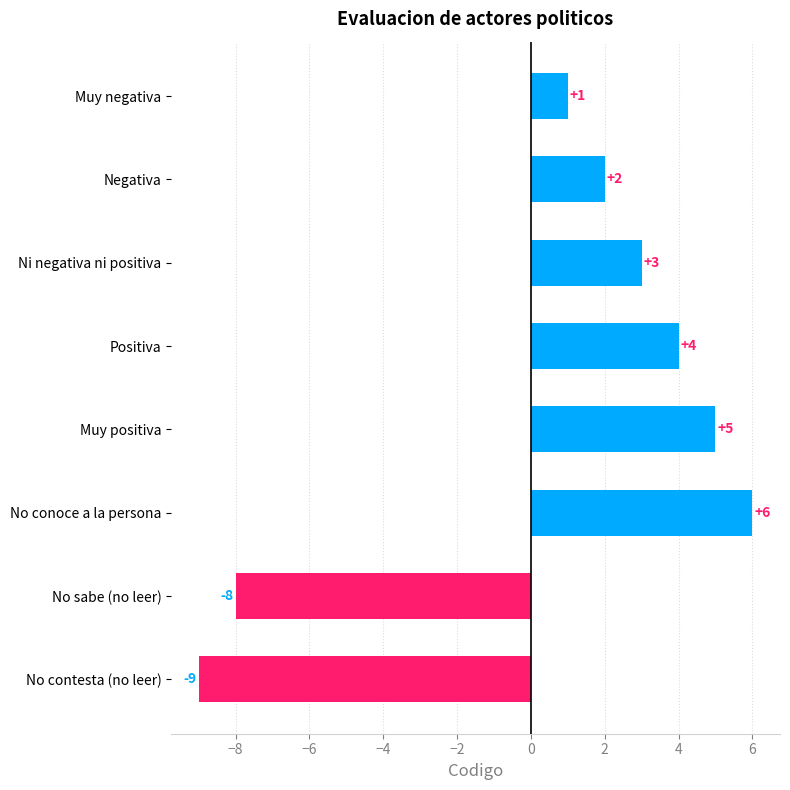

Reading bottom to top, what are all the values shown in this chart?

No contesta (no leer)=-9	No sabe (no leer)=-8	No conoce a la persona=6	Muy positiva=5	Positiva=4	Ni negativa ni positiva=3	Negativa=2	Muy negativa=1